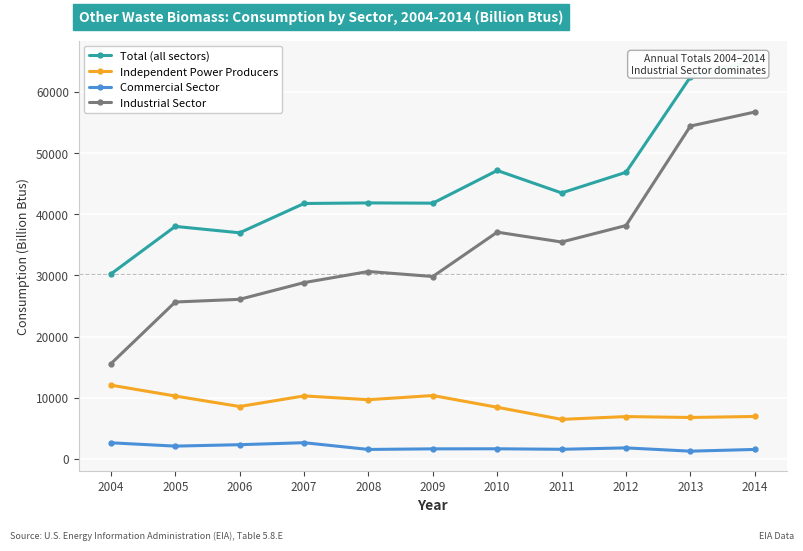

Between 2013 and 2005, which is larger?

2013